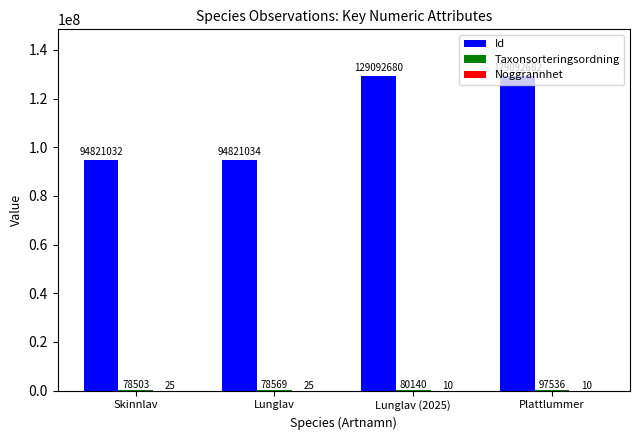

The value of Id at Plattlummer is 58389836. True or false?

False